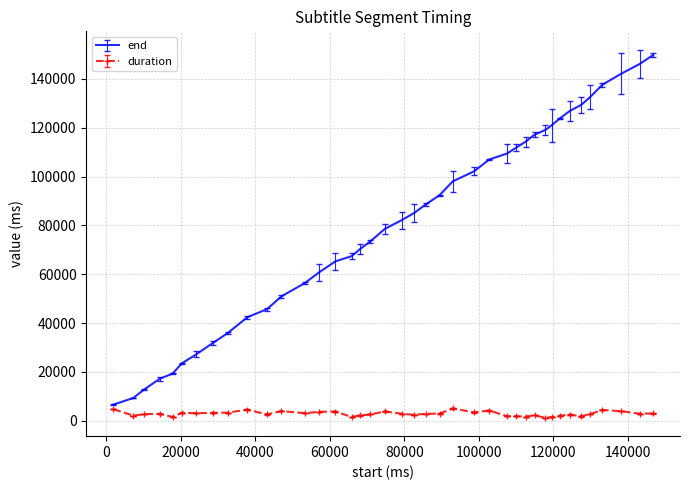

Which series has the largest total across all categories?

end